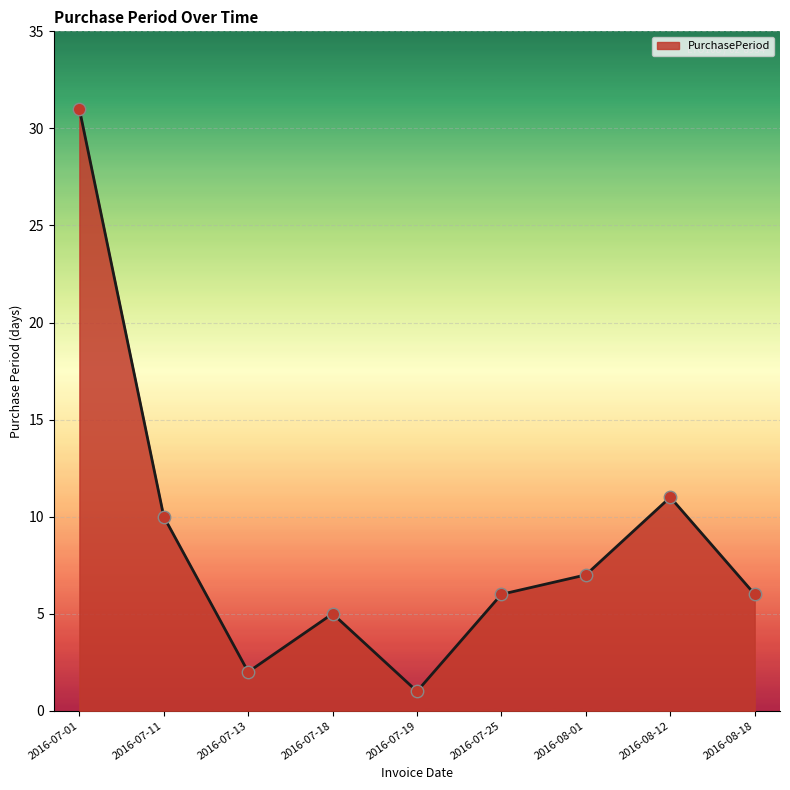

Between 2016-08-01 and 2016-08-18, which is larger?

2016-08-01